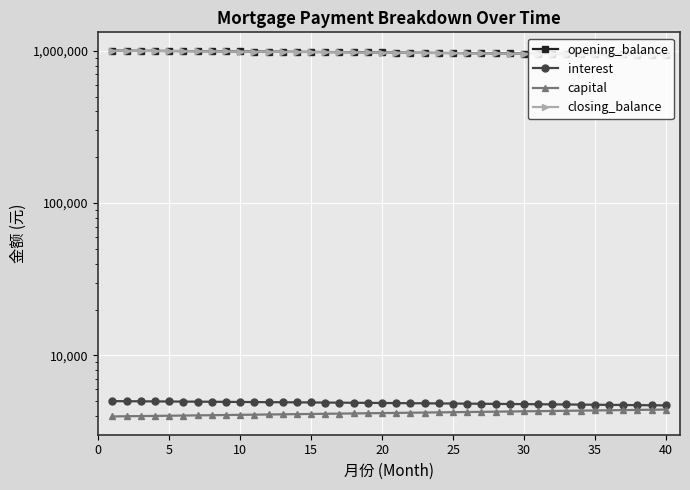

What is the approximate value of opening_balance at 30?

956767.3